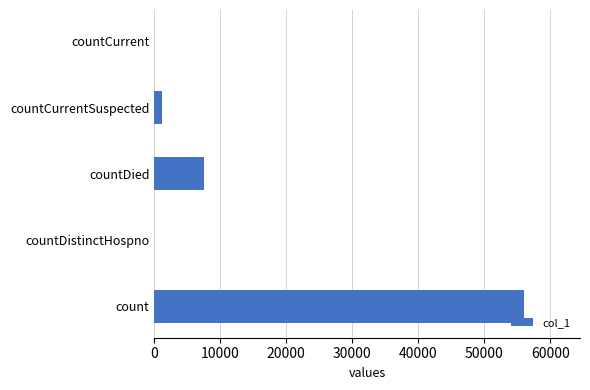

Which has a higher value, count or countCurrentSuspected?

count